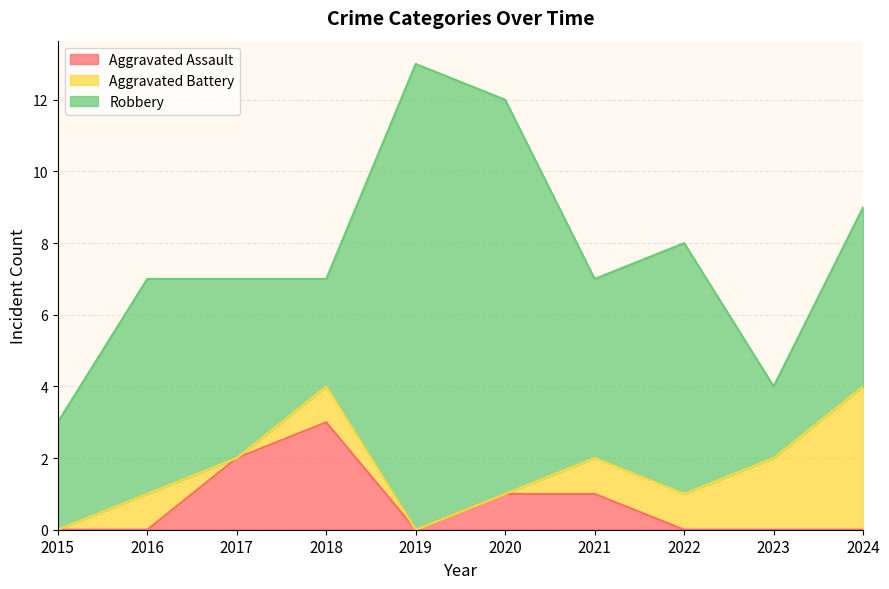

How many Aggravated Assault values are between 0 and 1?

8